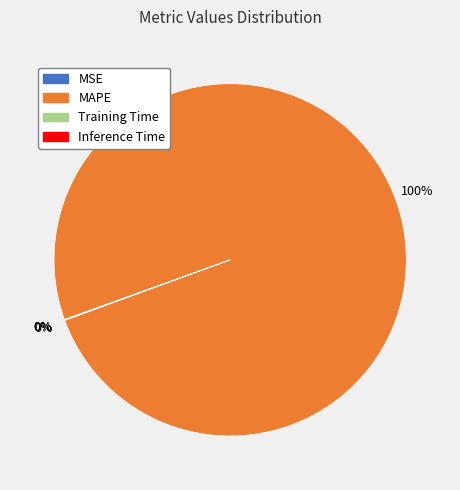

Does any single category account for the majority?

Yes